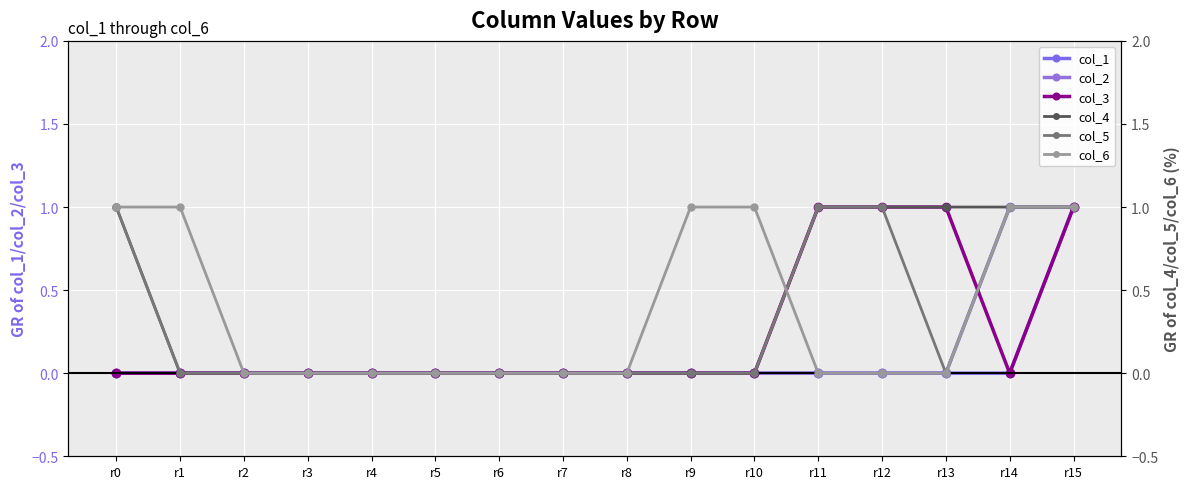

True or false: col_3 and col_6 intersect in this chart.

True